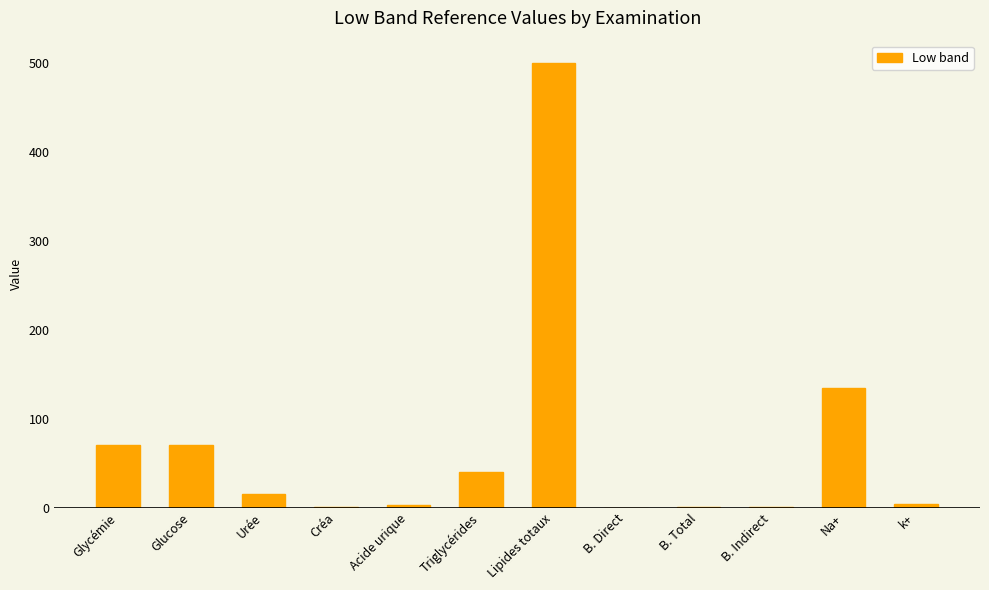

At which label is the value closest to 250?

Na+